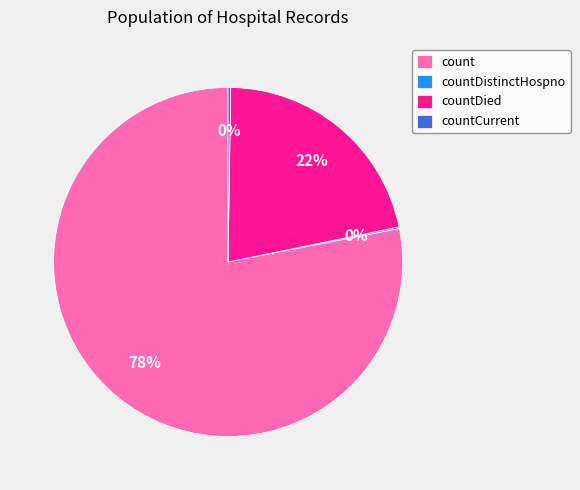

To the nearest percent, what portion does countDied represent?

22%